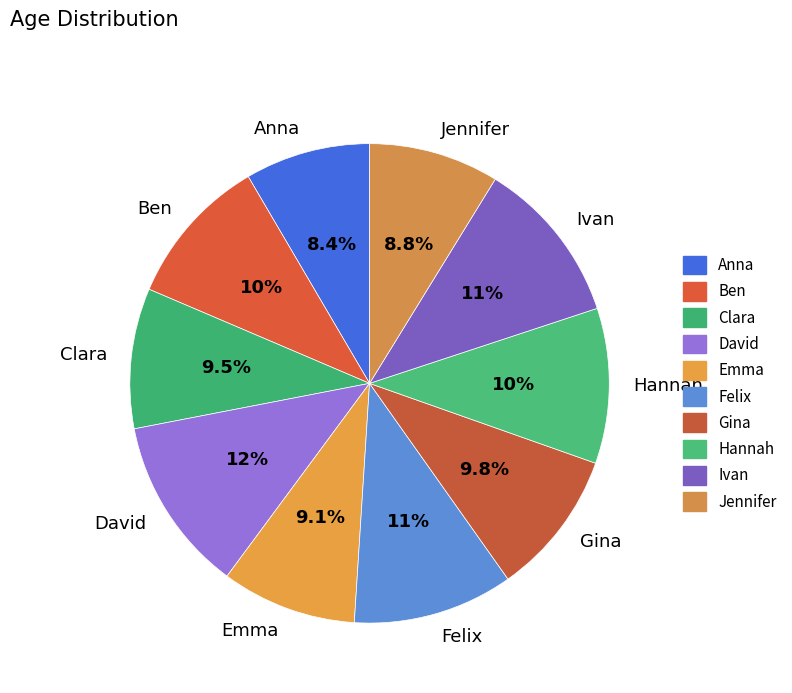

To the nearest percent, what is the difference between the largest and smallest slice percentages?

3%